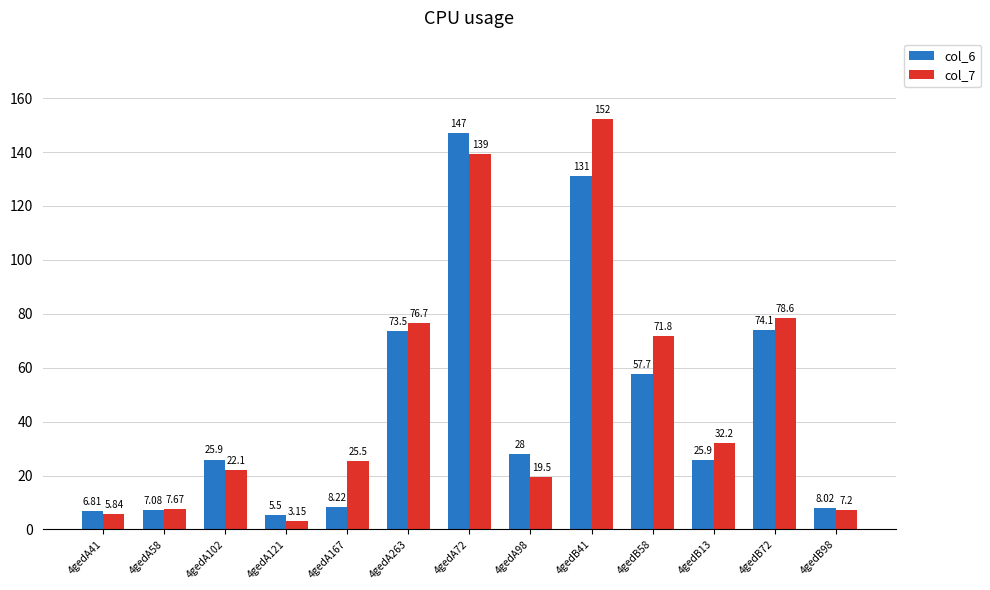

What is the sum of all col_6 values?

598.6